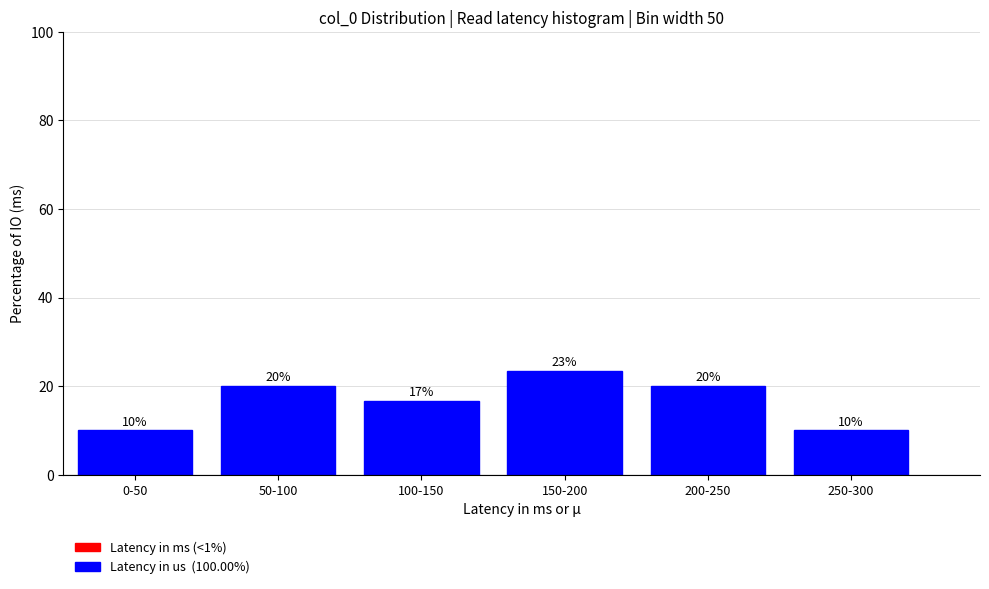

Which category has the highest value across all series?

150-200